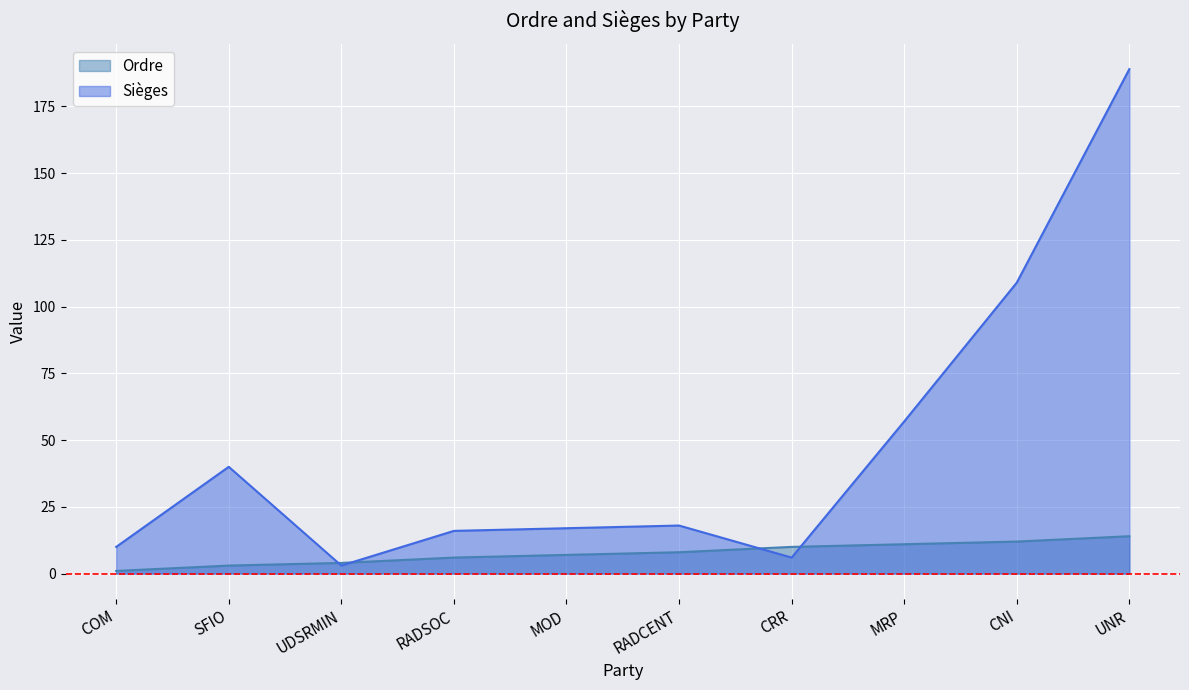

The value of Sièges at SFIO is 27. True or false?

False